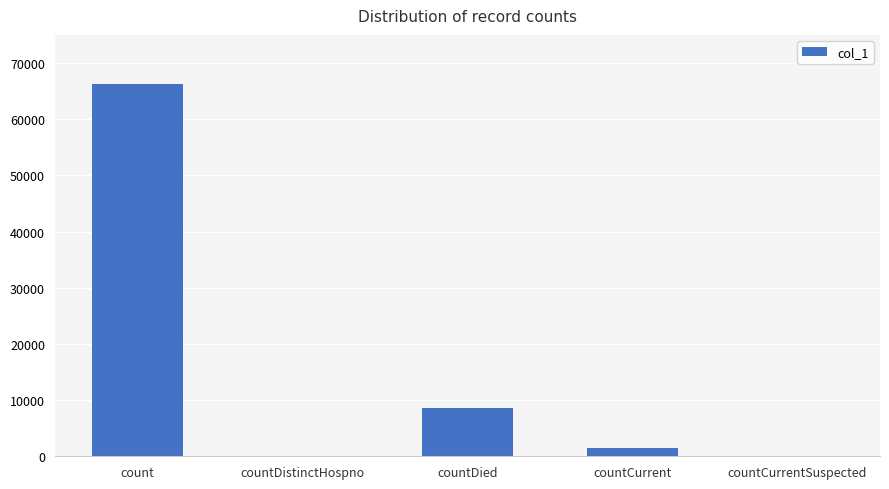

Where does the data first go above 1543?

count